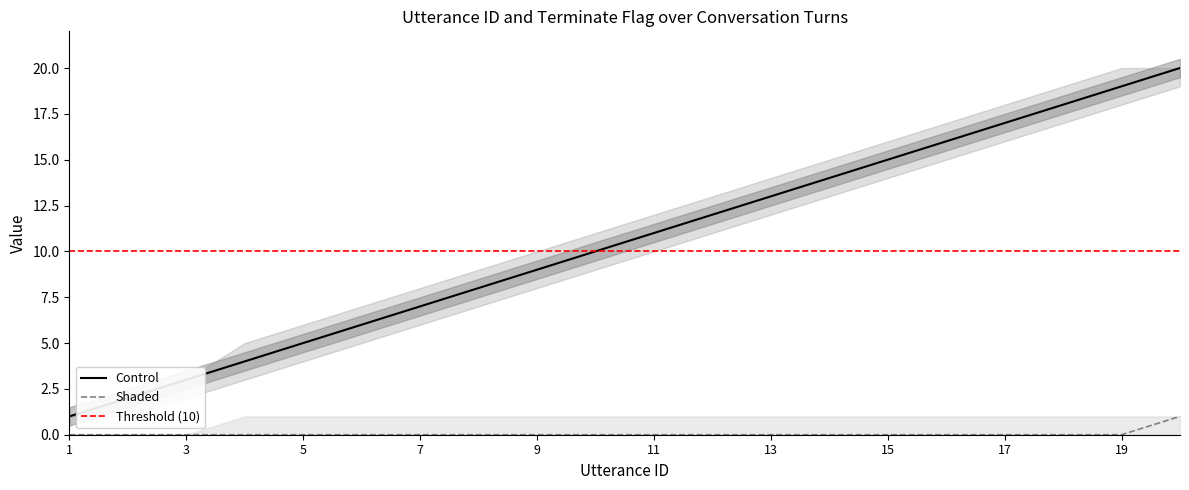

Which category has the lowest value in the Control_lower series?

1